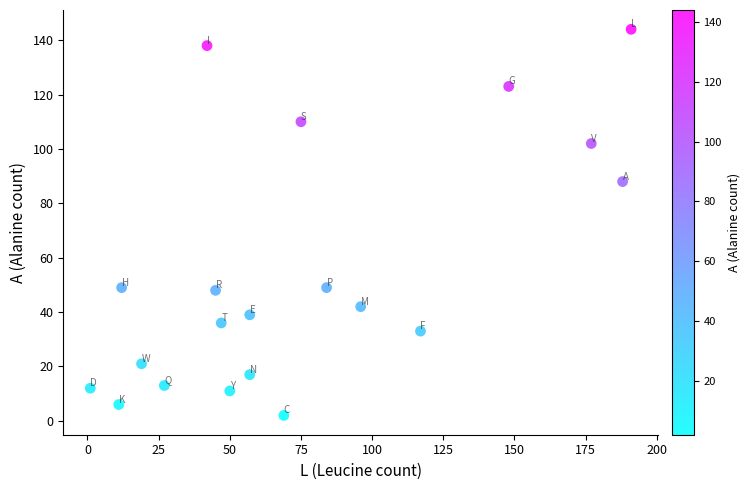

What is the range of X values (max minus min)?

190